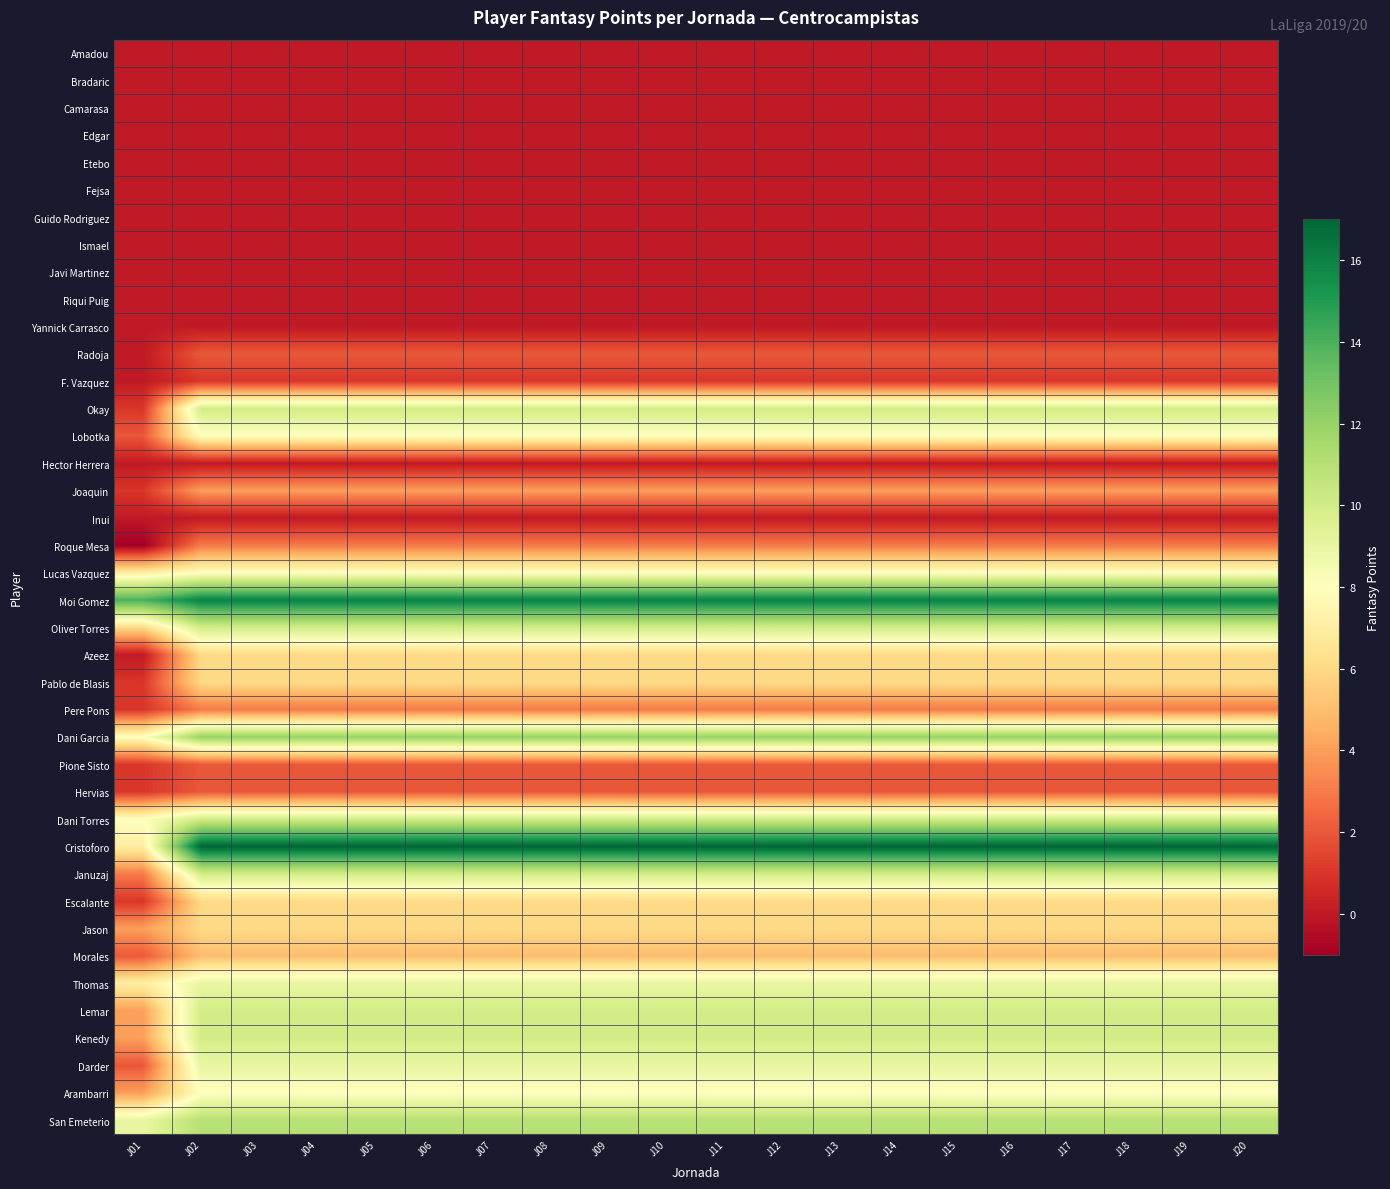

How many categories are shown in the chart?

20